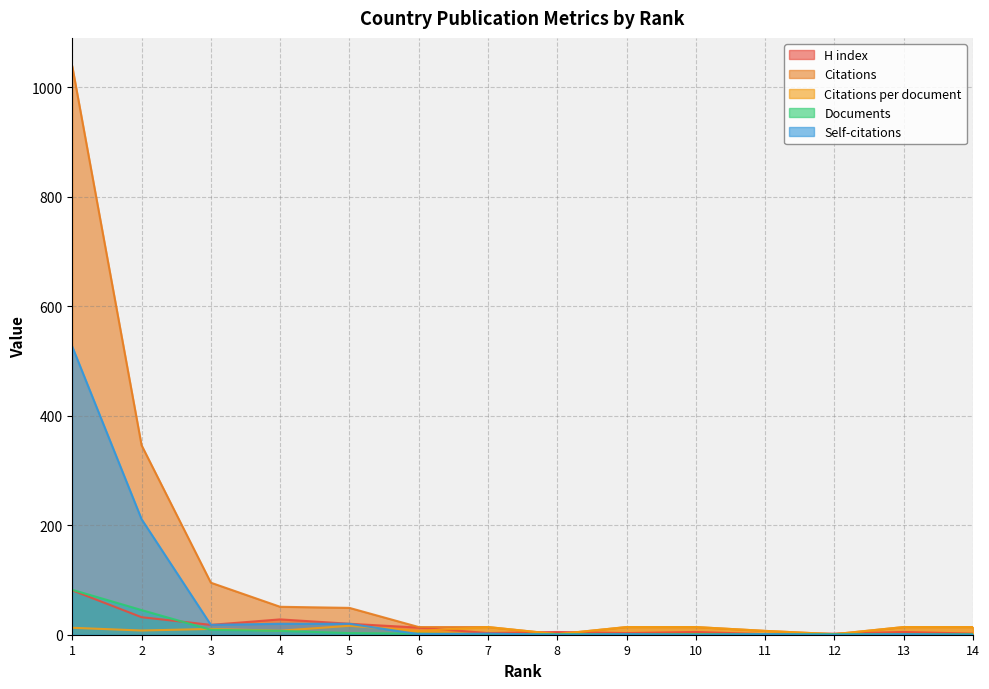

Where is the first local minimum for H index?

3